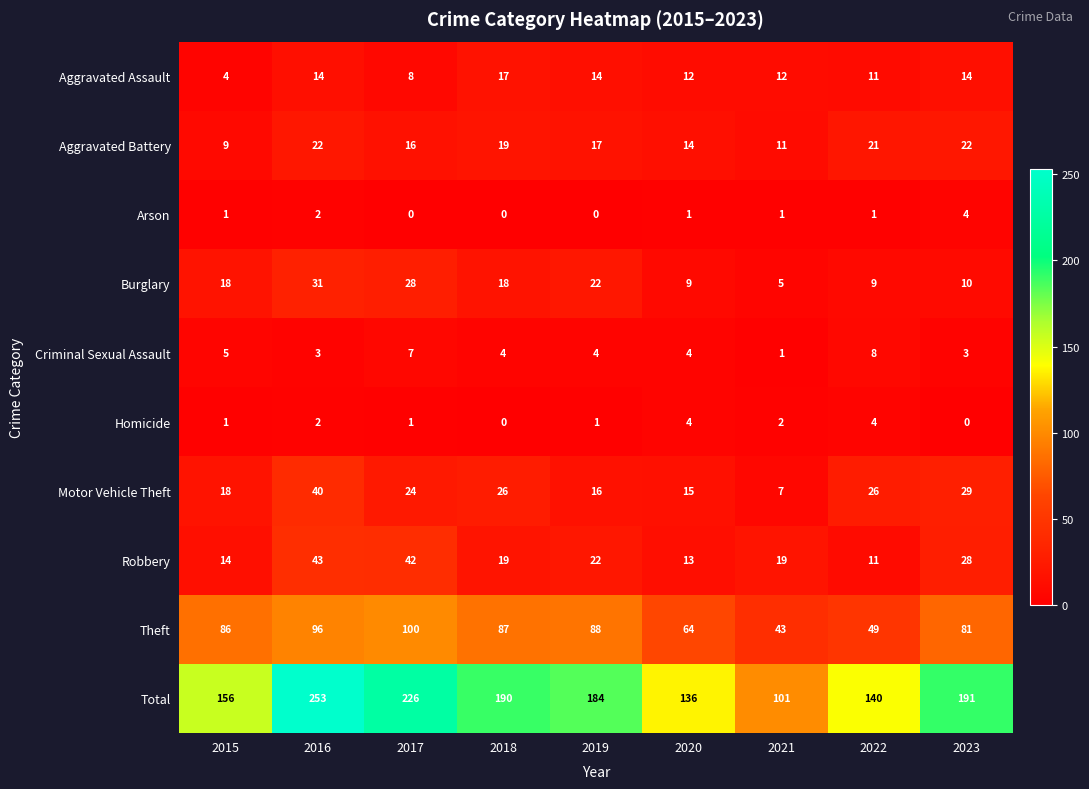

Rank the categories by Total value from lowest to highest.

2021, 2020, 2022, 2015, 2019, 2018, 2023, 2017, 2016